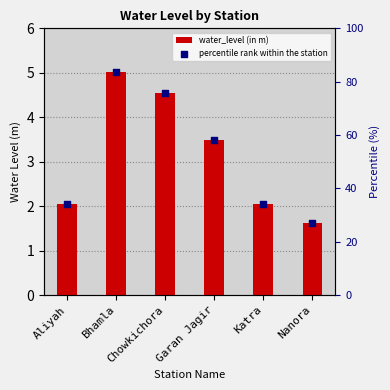

Which series contains the lowest Y value?

water_level (in m)